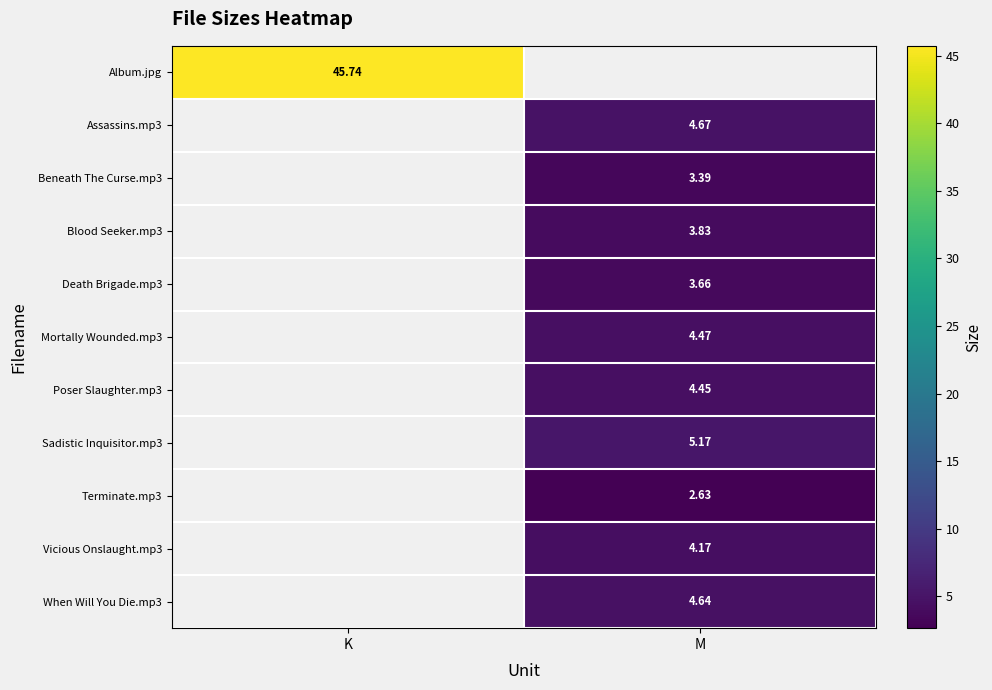

List the series in order of their overall mean, highest first.

Album.jpg, Assassins.mp3, Beneath The Curse.mp3, Blood Seeker.mp3, Death Brigade.mp3, Mortally Wounded.mp3, Poser Slaughter.mp3, Sadistic Inquisitor.mp3, Terminate.mp3, Vicious Onslaught.mp3, When Will You Die.mp3